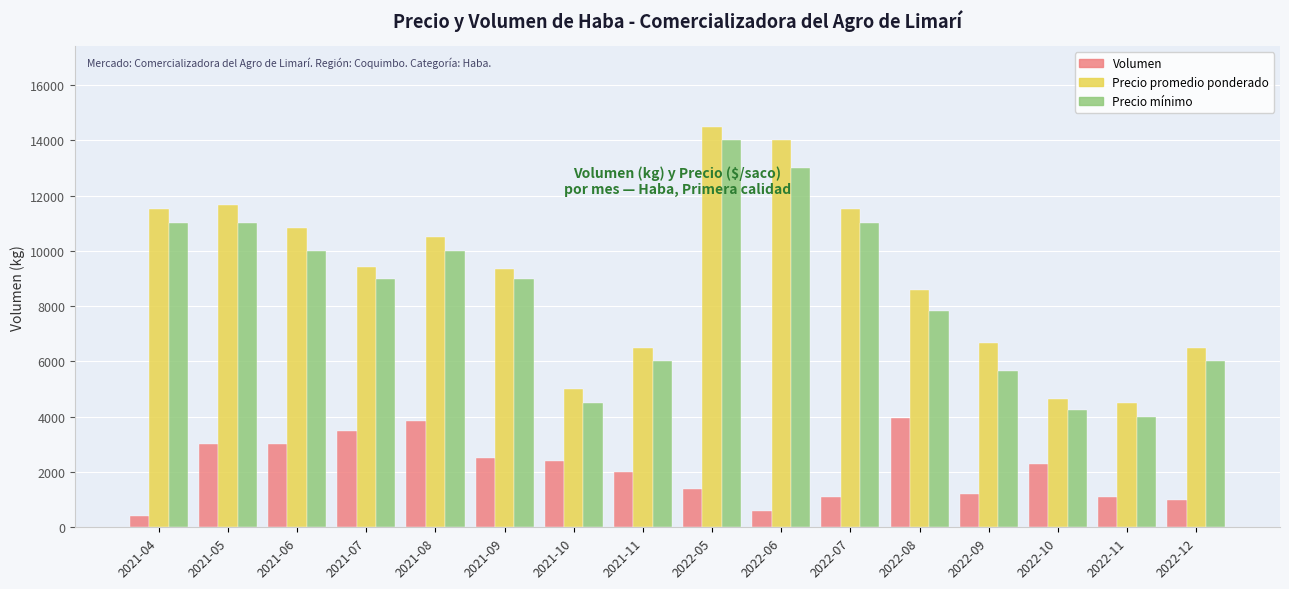

How many distinct data groups are displayed?

3